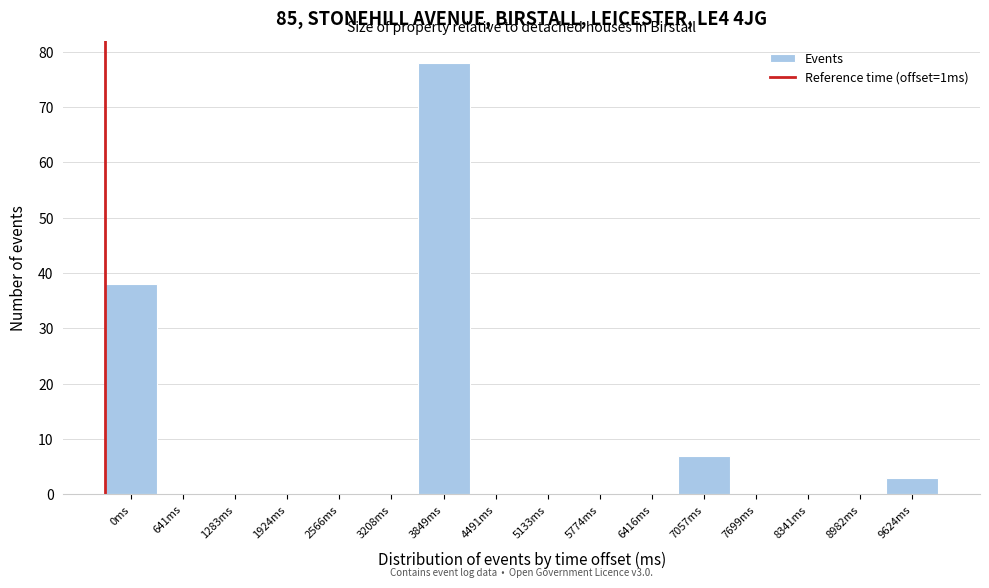

Reading left to right, extract all data points from this chart.

0ms=38	641ms=0	1283ms=0	1924ms=0	2566ms=0	3208ms=0	3849ms=78	4491ms=0	5133ms=0	5774ms=0	6416ms=0	7057ms=7	7699ms=0	8341ms=0	8982ms=0	9624ms=3